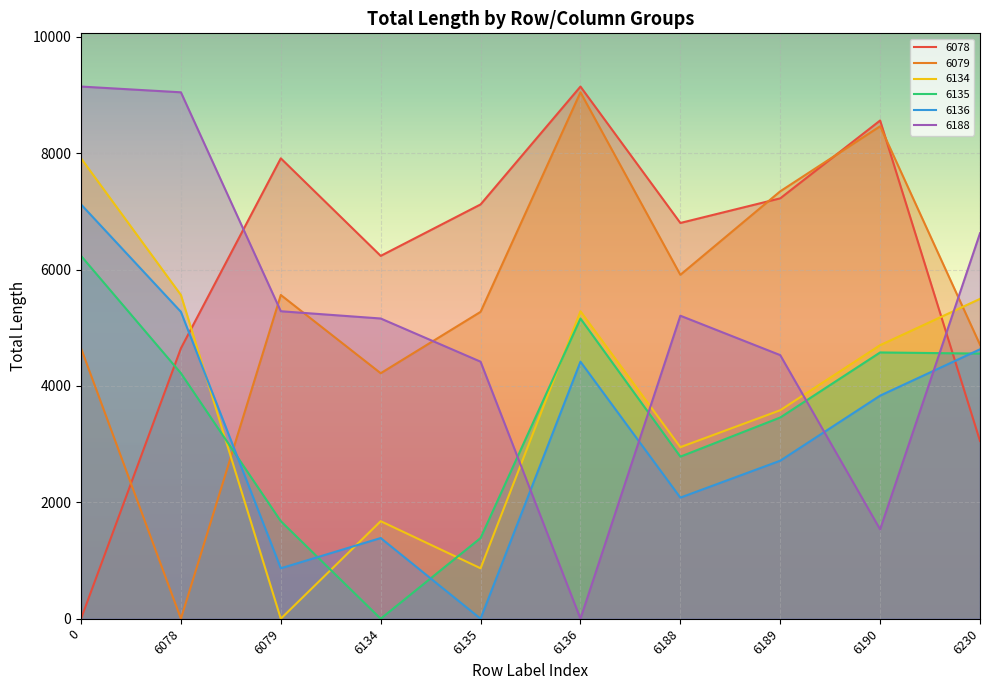

Reading right to left, extract all data points from this chart.

6078: 3054.4	8562.2	7224.7	6801.3	9145.6	7119.9	6235.7	7912.1	4647.7	0.0
6079: 4709.1	8463.4	7345.2	5910.5	9046.8	5273.9	4219.1	5563.6	0.0	4647.7
6134: 5497.0	4700.9	3582.7	2948.1	5284.3	866.9	1676.4	0.0	5563.6	7912.1
6135: 4556.4	4576.2	3458.0	2785.5	5159.6	1386.7	0.0	1676.4	4219.1	6235.7
6136: 4630.1	3834.0	2715.8	2081.1	4417.4	0.0	1386.7	866.9	5273.9	7119.9
6188: 6624.5	1535.0	4530.0	5207.4	0.0	4417.4	5159.6	5284.3	9046.8	9145.6